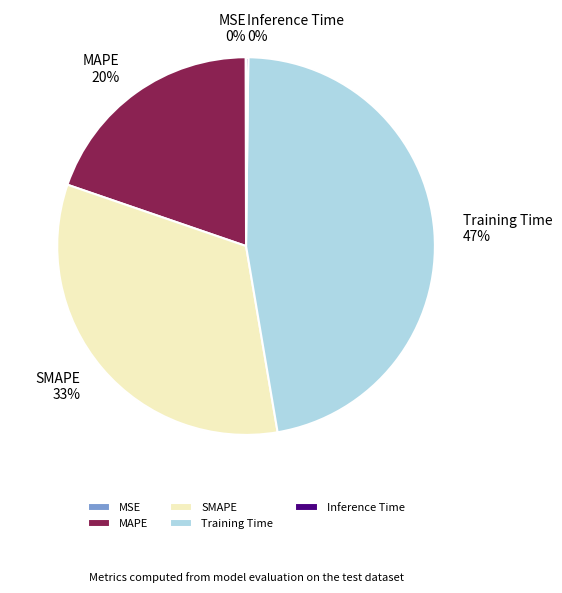

True or false: Training Time accounts for 55% of the total.

False